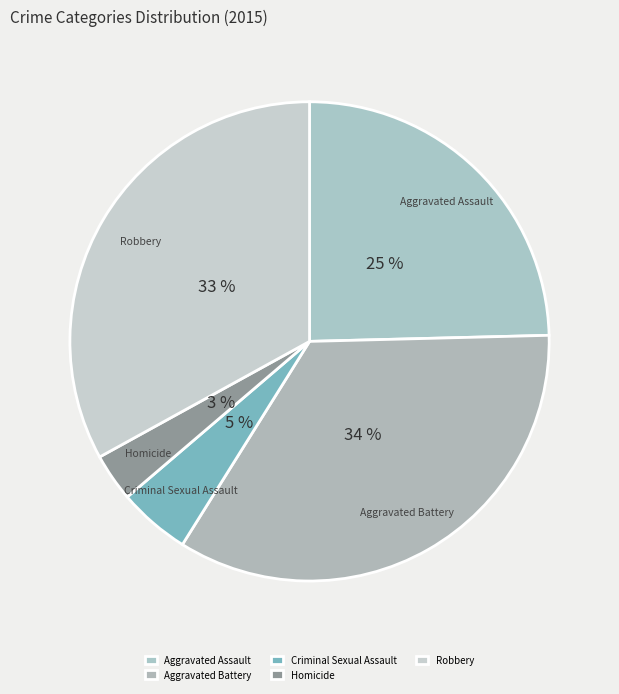

How many slices are in this pie chart?

5